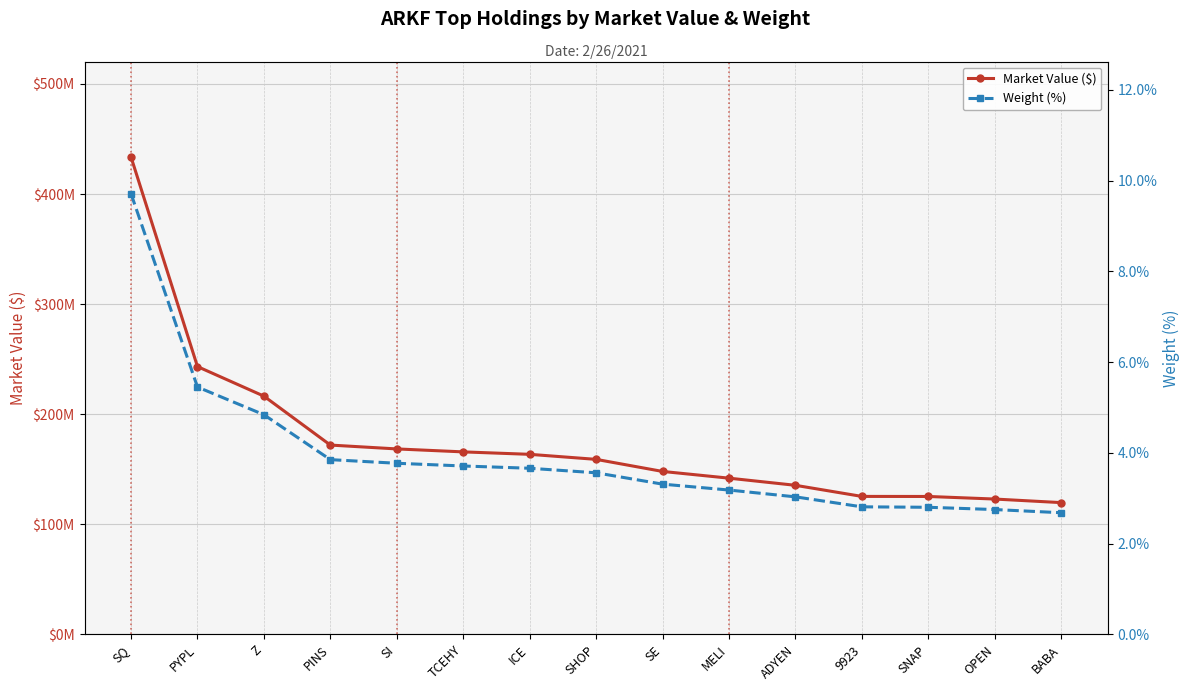

Reading right to left, what are all the values shown in this chart?

Market Value ($): 119660566.1	122903453.5	125237979.9	125297475.0	135385219.8	141875069.0	147984565.8	158950443.4	163523985.2	165741824.8	168429713.8	171934915.9	216382249.2	243240647.8	433609080.3
Weight (%): 2.7	2.8	2.8	2.8	3.0	3.2	3.3	3.6	3.7	3.7	3.8	3.9	4.8	5.5	9.7